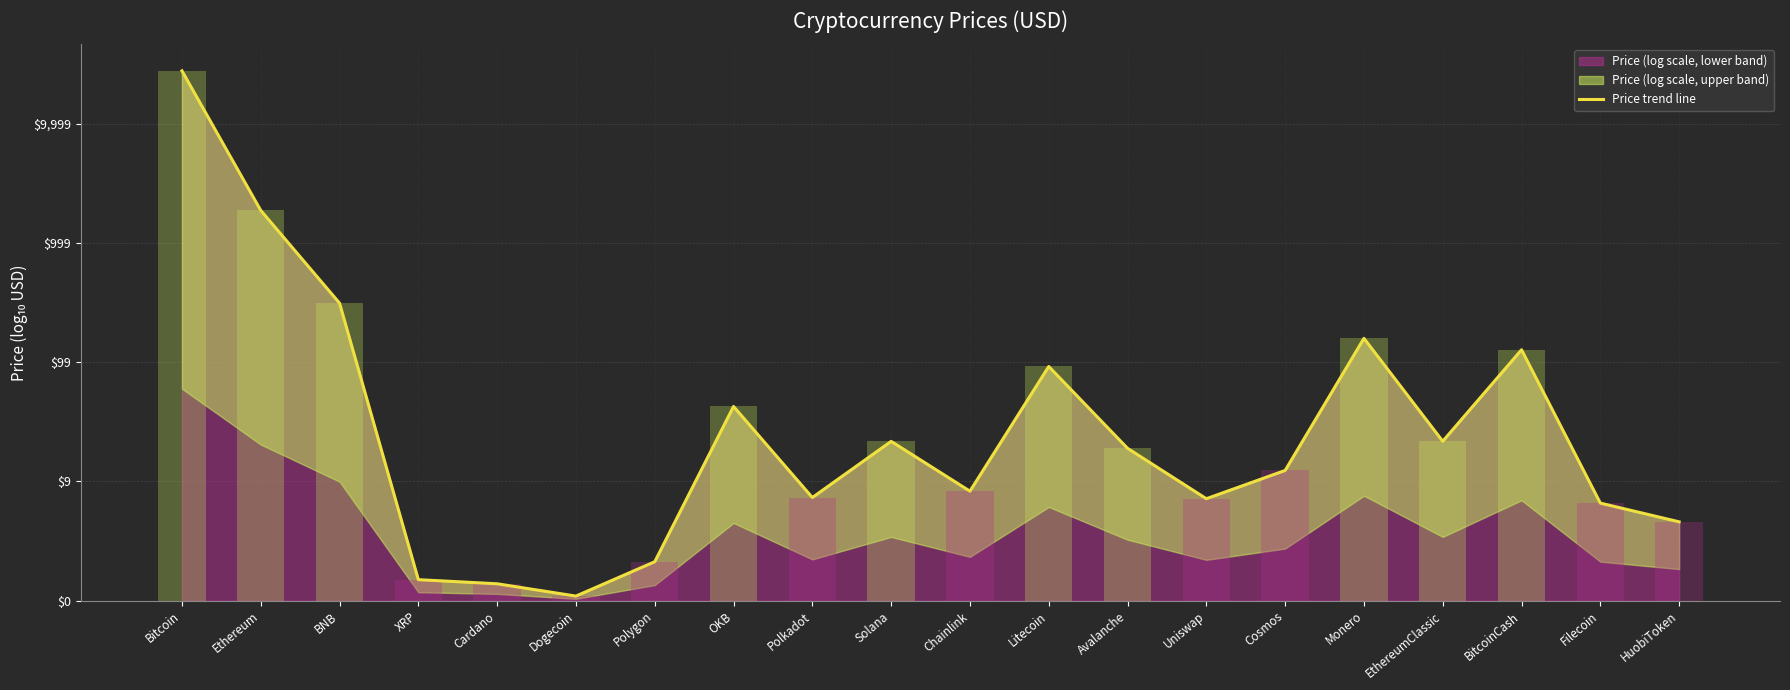

List the labels in order of value, smallest first.

Dogecoin, Cardano, XRP, Polygon, HuobiToken, Filecoin, Uniswap, Polkadot, Chainlink, Cosmos, Avalanche, Solana, EthereumClassic, OKB, Litecoin, BitcoinCash, Monero, BNB, Ethereum, Bitcoin